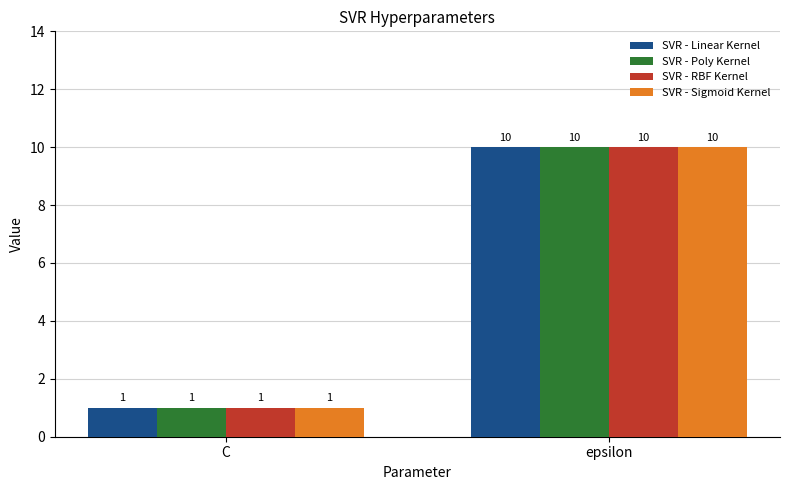

What is the difference between the maximum and minimum values in the SVR - Poly Kernel series?

9